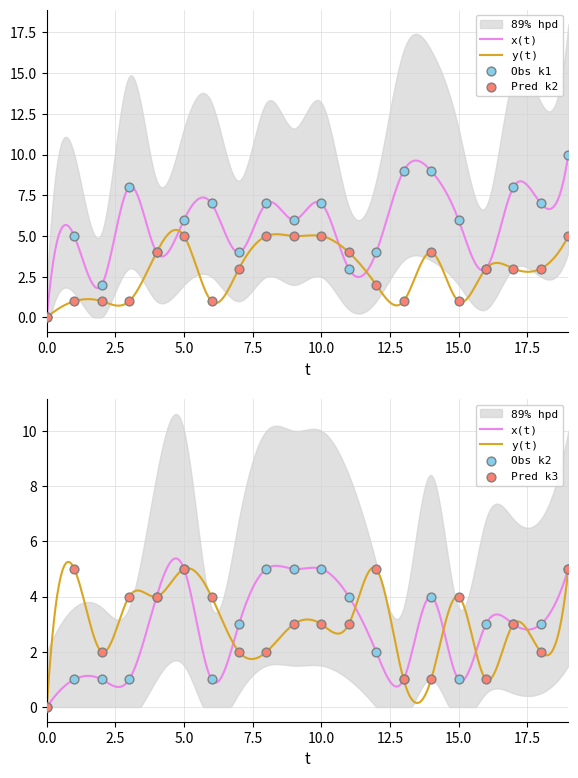

At which category is the sum across all series the highest?

i19